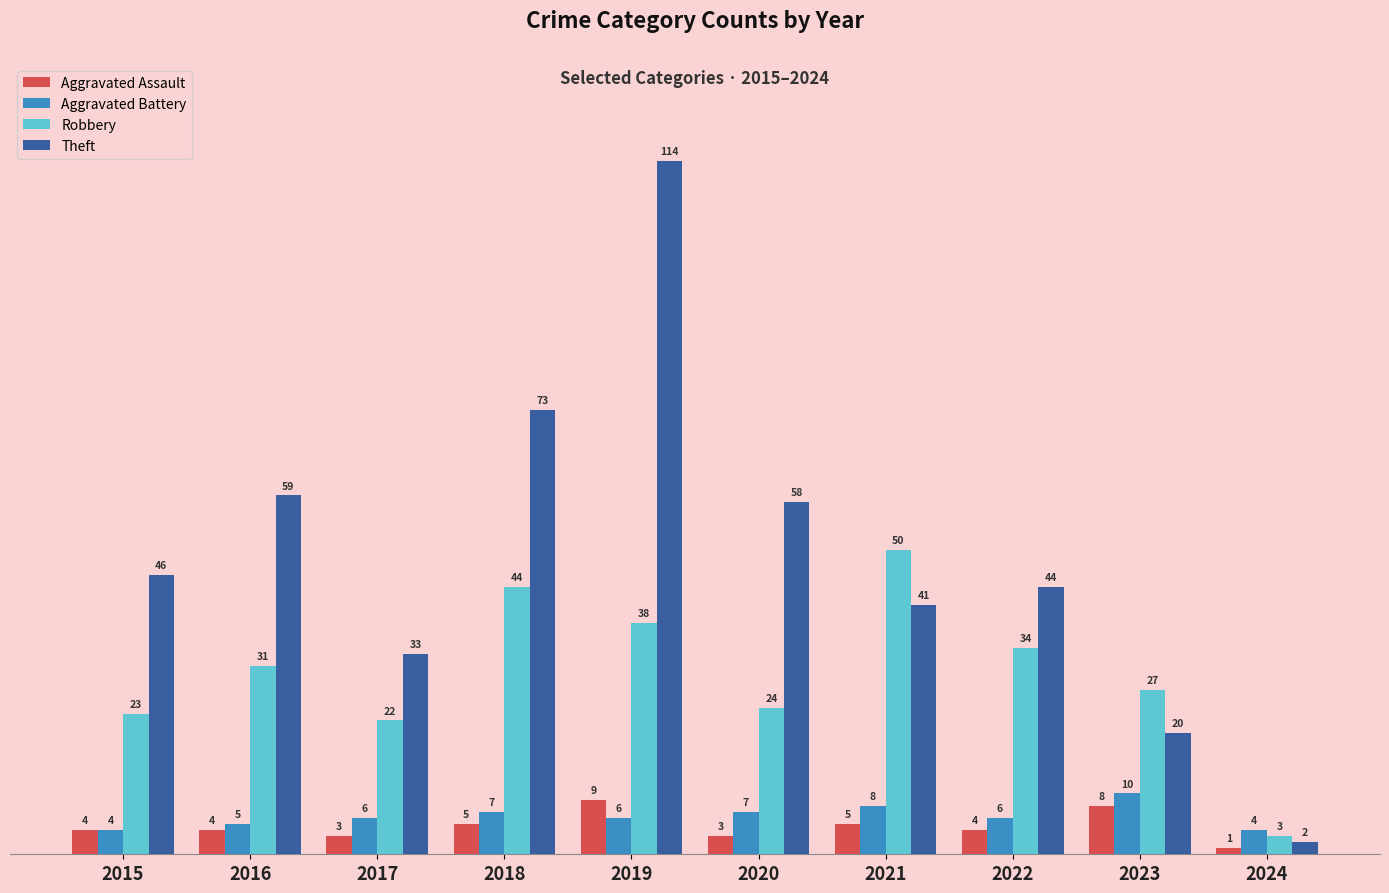

Is the value of Aggravated Battery at 2015 greater than the value of Theft at 2023?

No